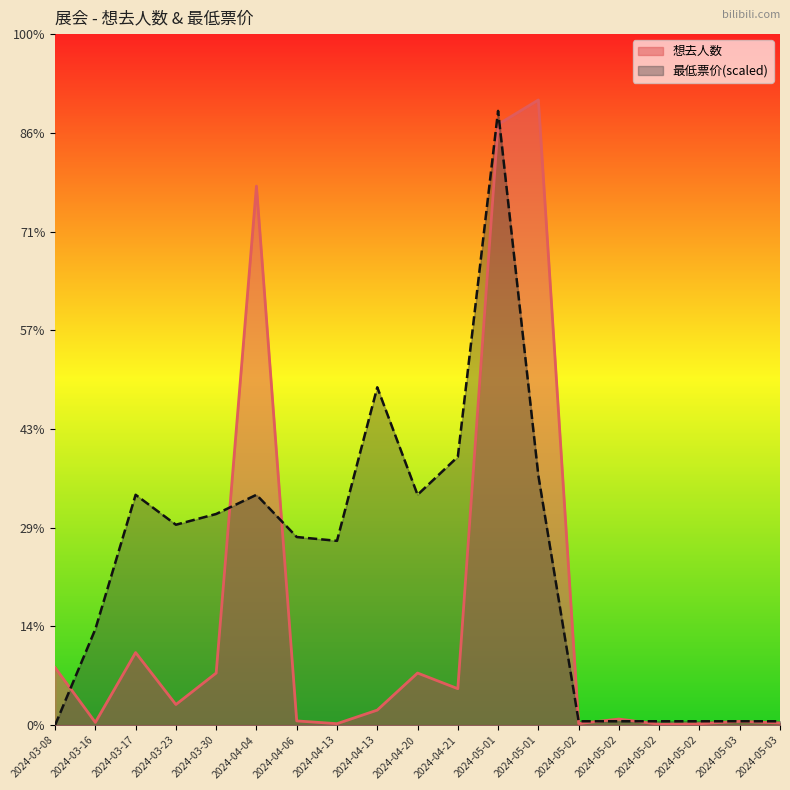

At how many categories does at least one series exceed 711?

13